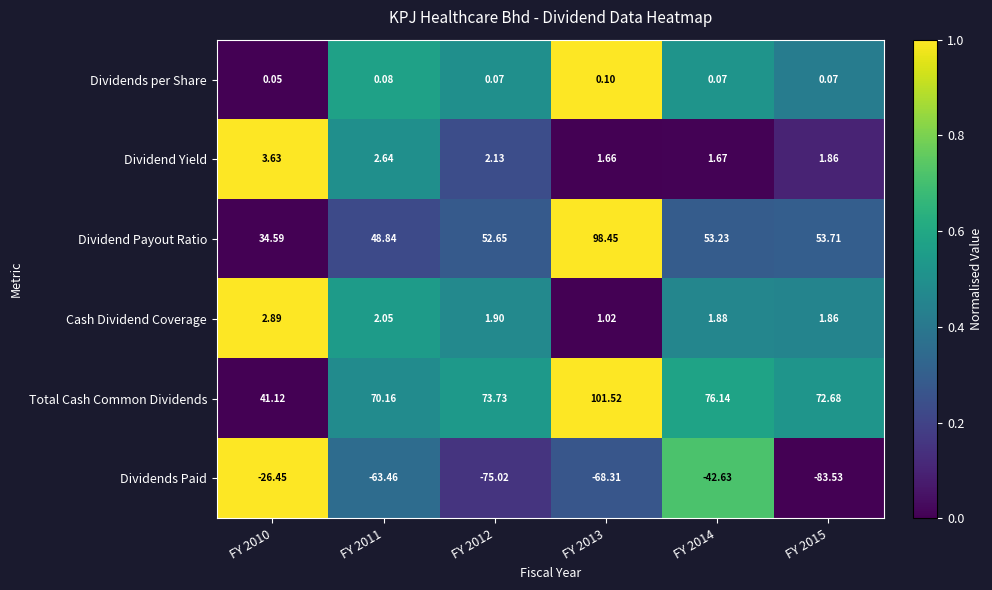

Is the value of Dividend Yield at FY 2014 greater than the value of Dividends Paid at FY 2013?

Yes